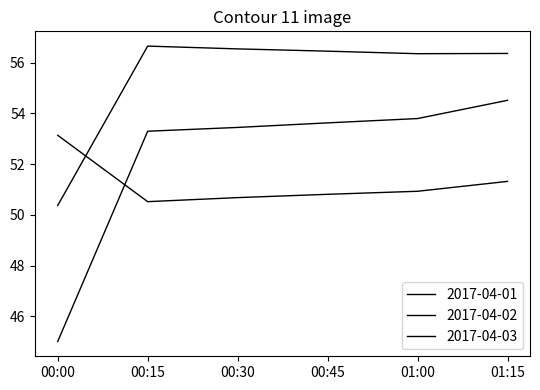

Is this an area chart (filled region under the line)?

No